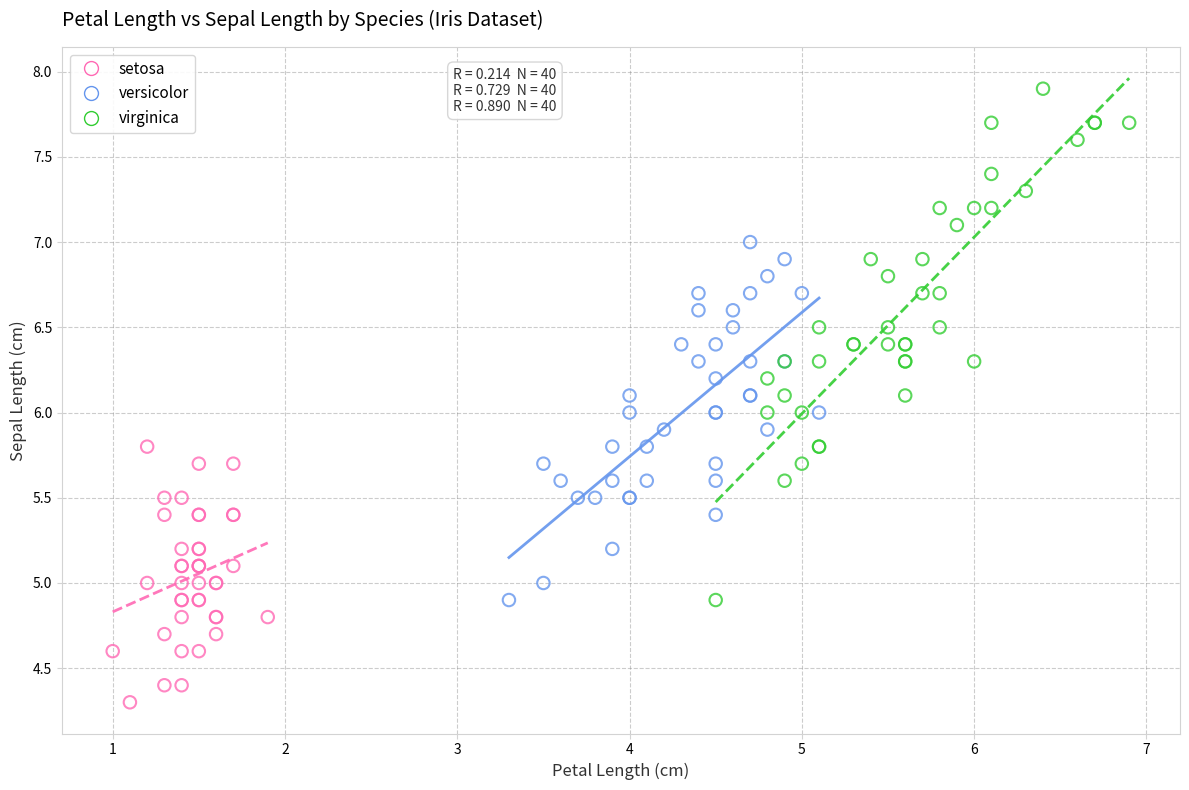

Which series contains the highest Y value?

virginica